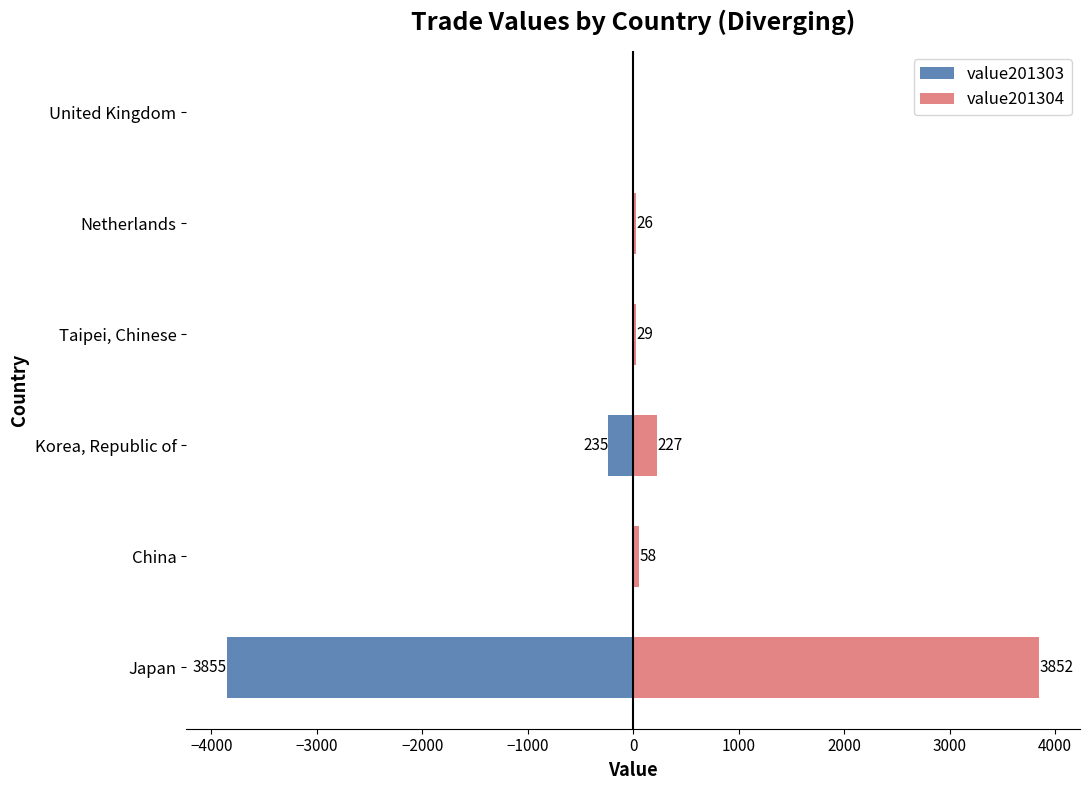

How many series are shown in this chart?

2